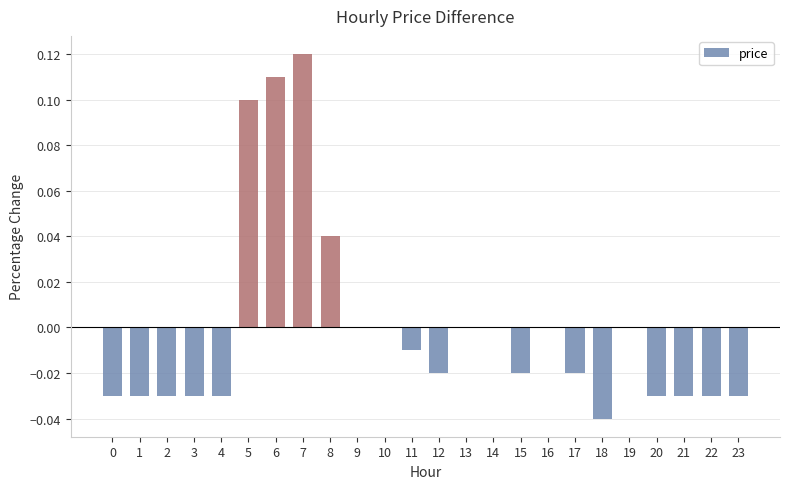

Is it true that the value at 19 is 0.0?

True